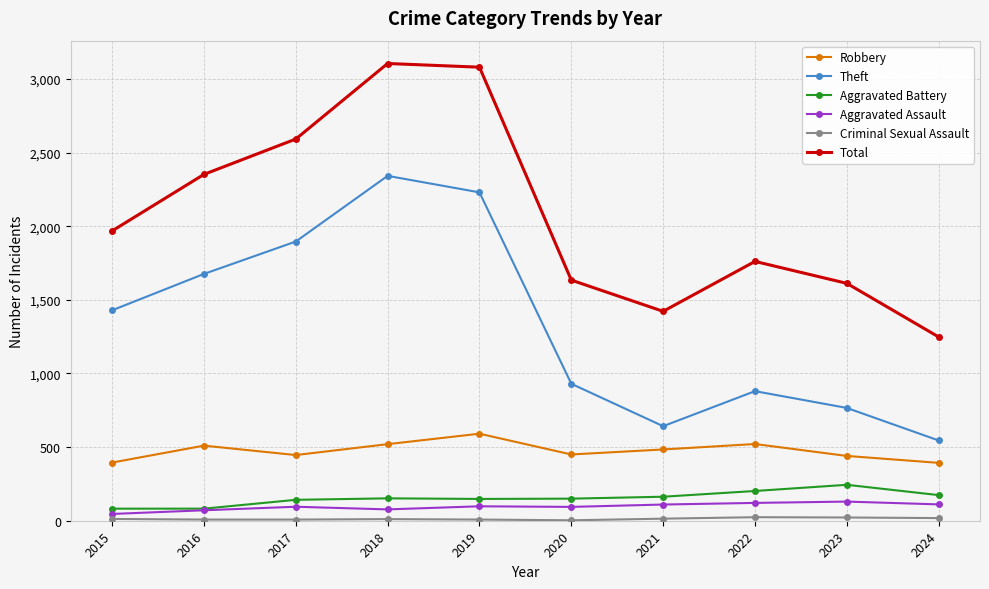

Does the chart display data point markers on the line(s)?

Yes